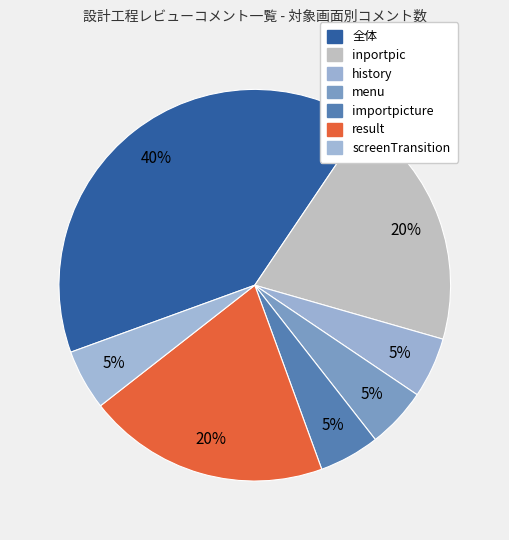

Is history the majority of the pie?

No